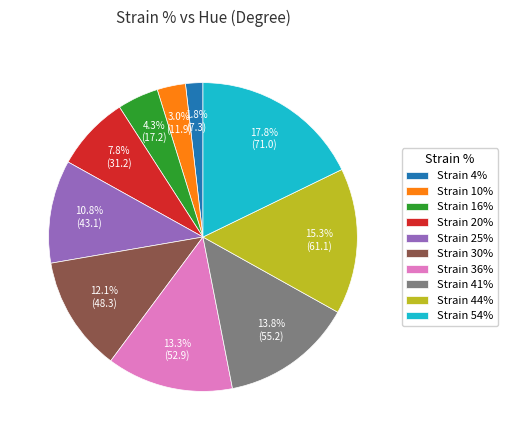

Approximately how many times larger is the value at Strain 44% compared to Strain 36%?

1.2